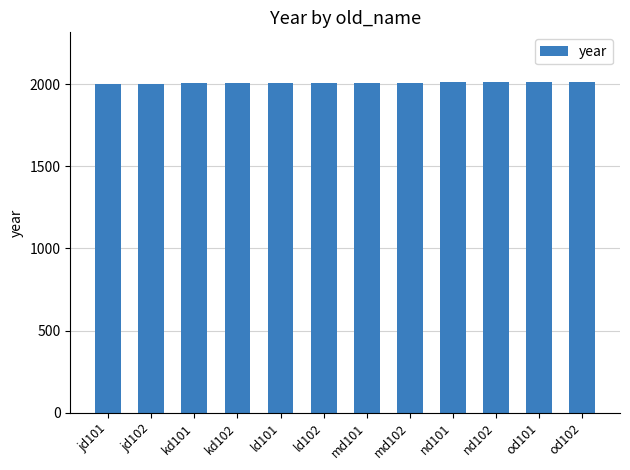

What is the minimum value shown in the chart?

2004